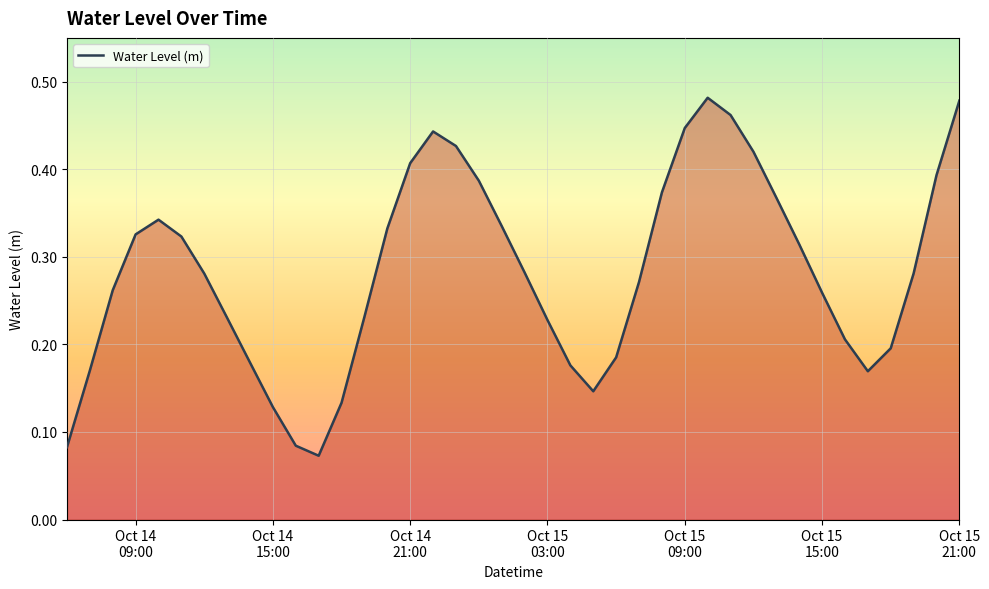

What is the sum of all values?

11.3